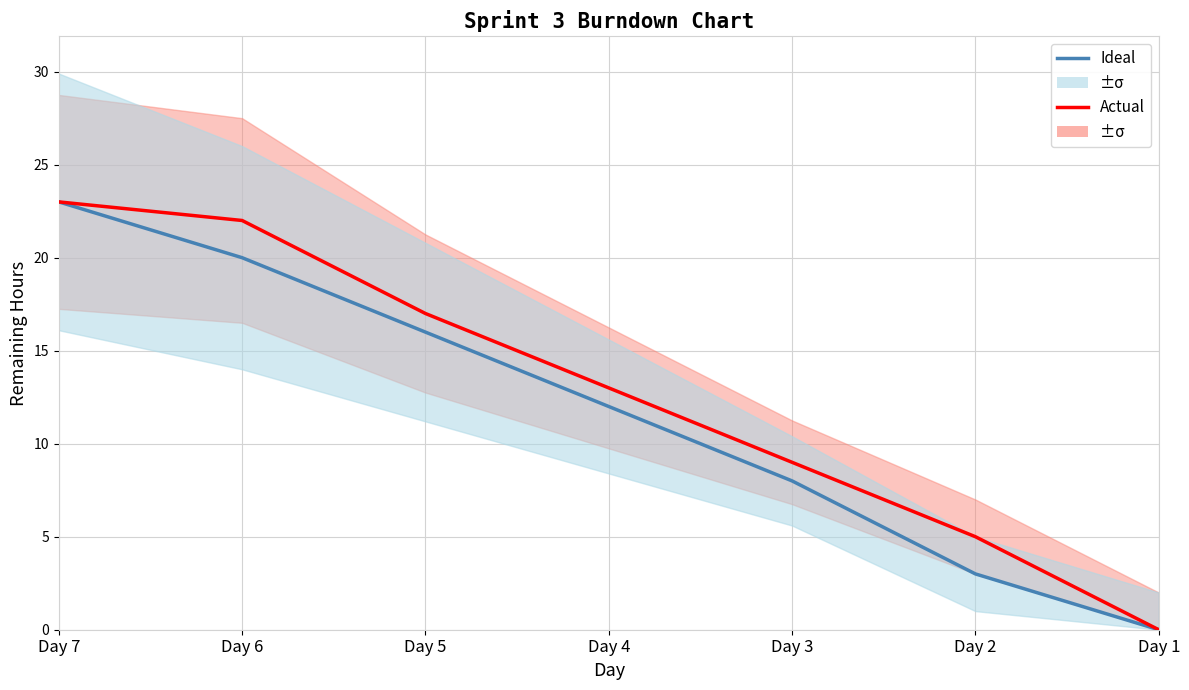

Rank the series by their average value, from lowest to highest.

Ideal, Actual